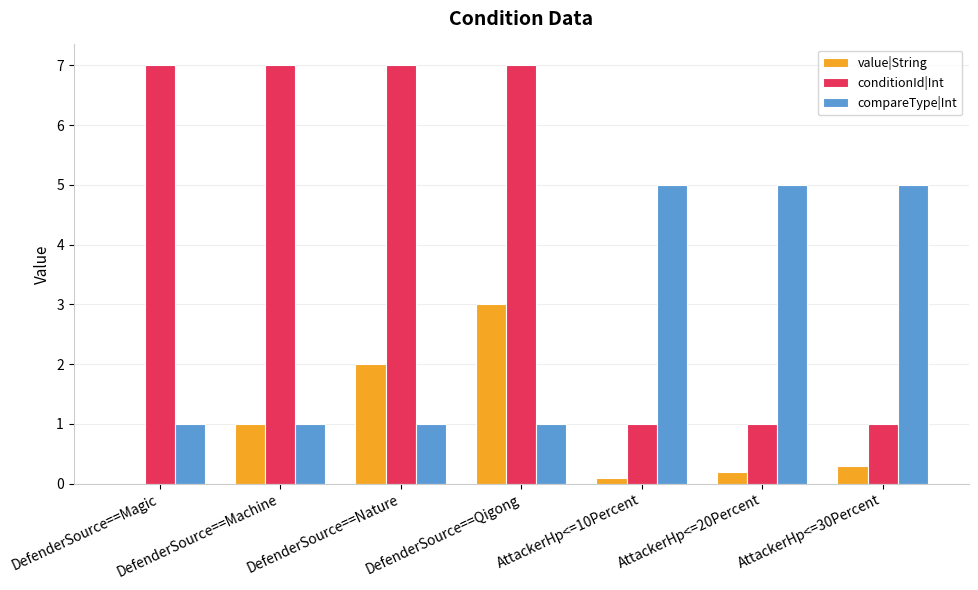

Which series changed the most between DefenderSource==Magic and DefenderSource==Machine?

value|String